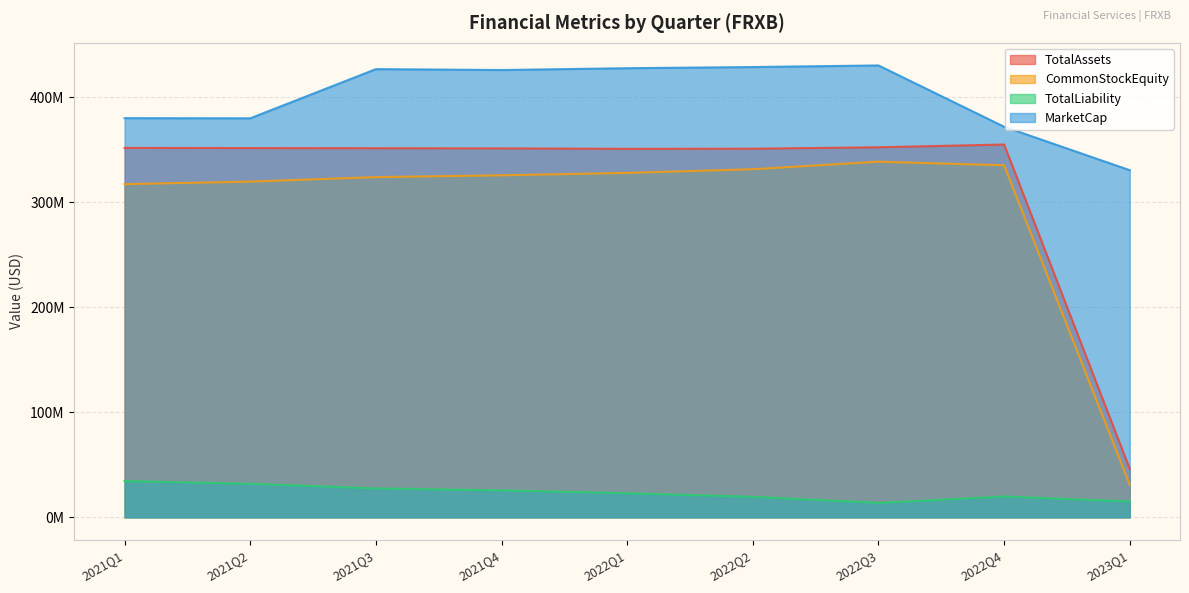

What is the difference between the maximum and minimum values in the TotalLiability series?

20788744